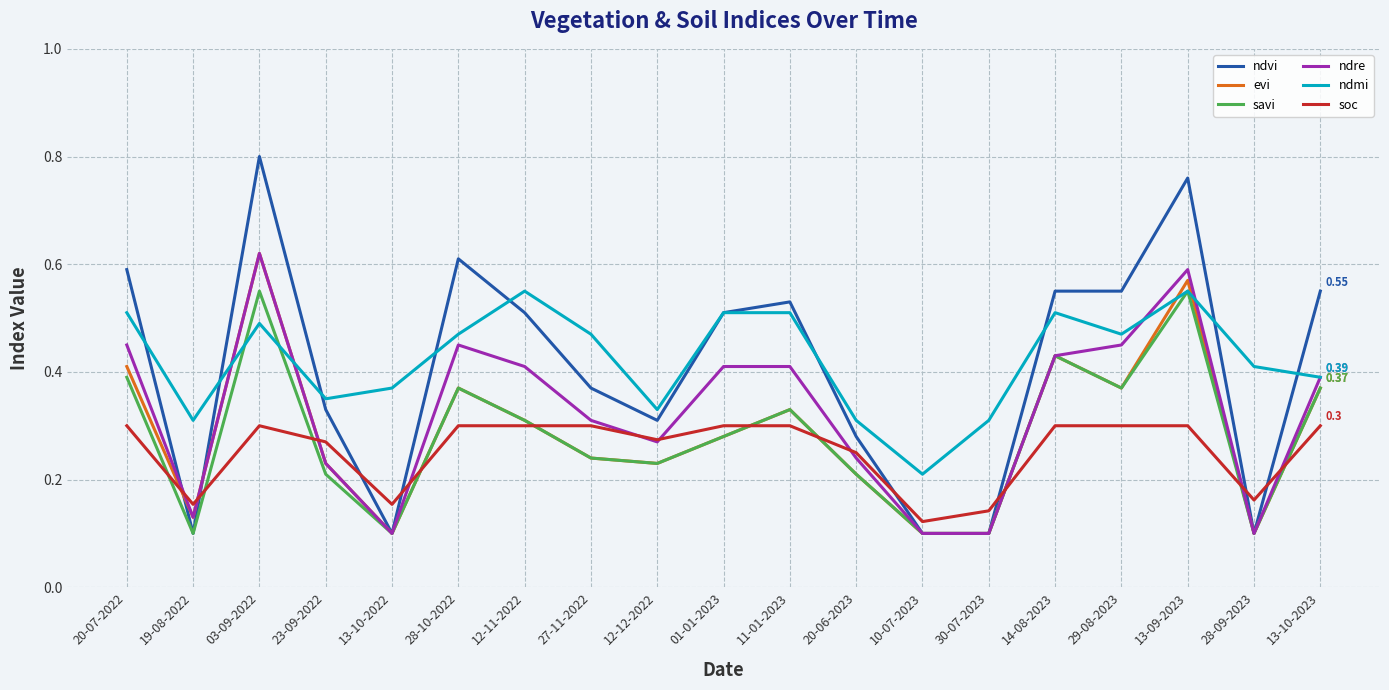

Which series has the widest spread of values?

ndvi